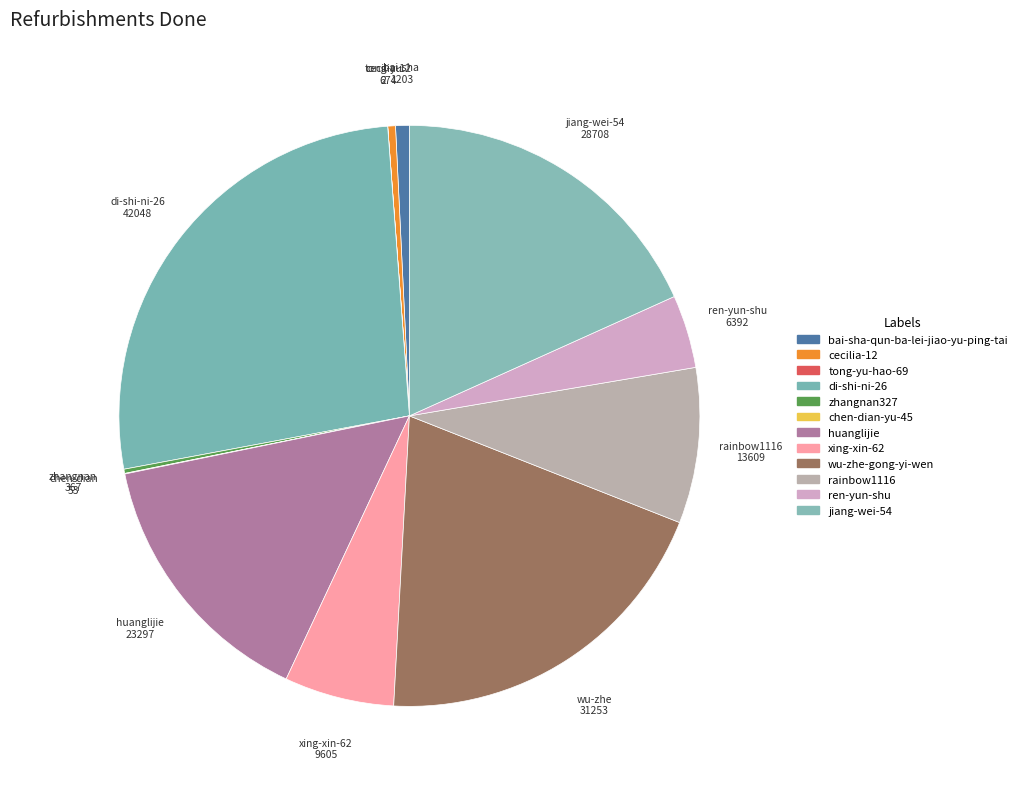

What is the largest slice in the pie chart?

di-shi-ni-26